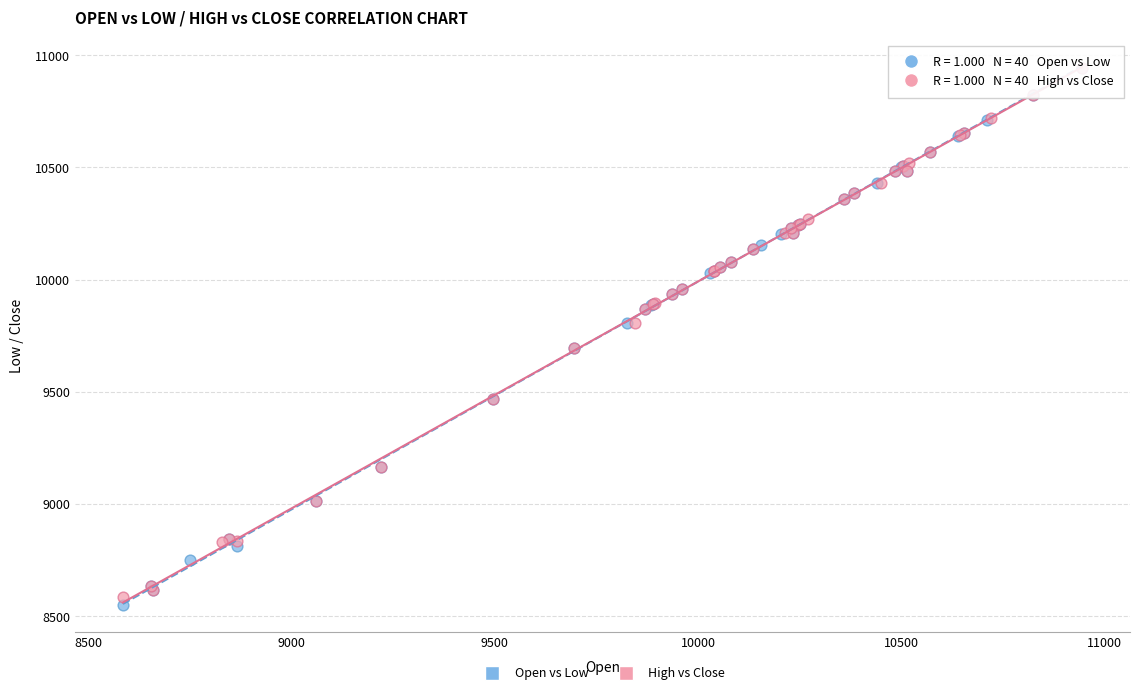

Which series has the largest Y range (max minus min)?

Open vs Low